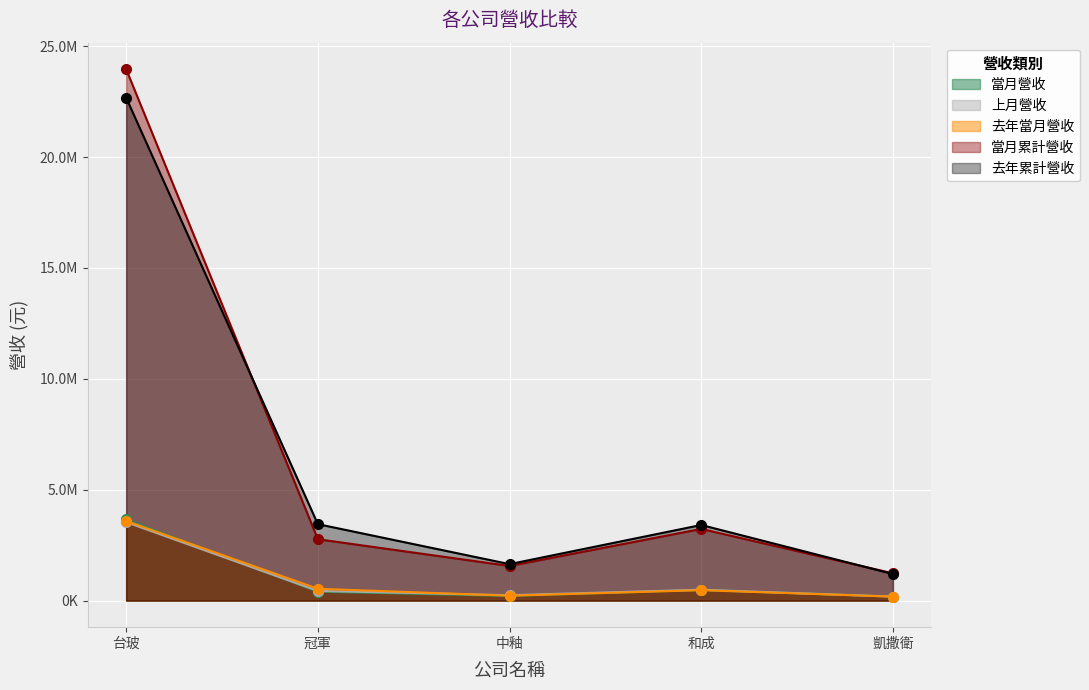

The value of 當月累計營收 at 台玻 is 33979960. True or false?

False